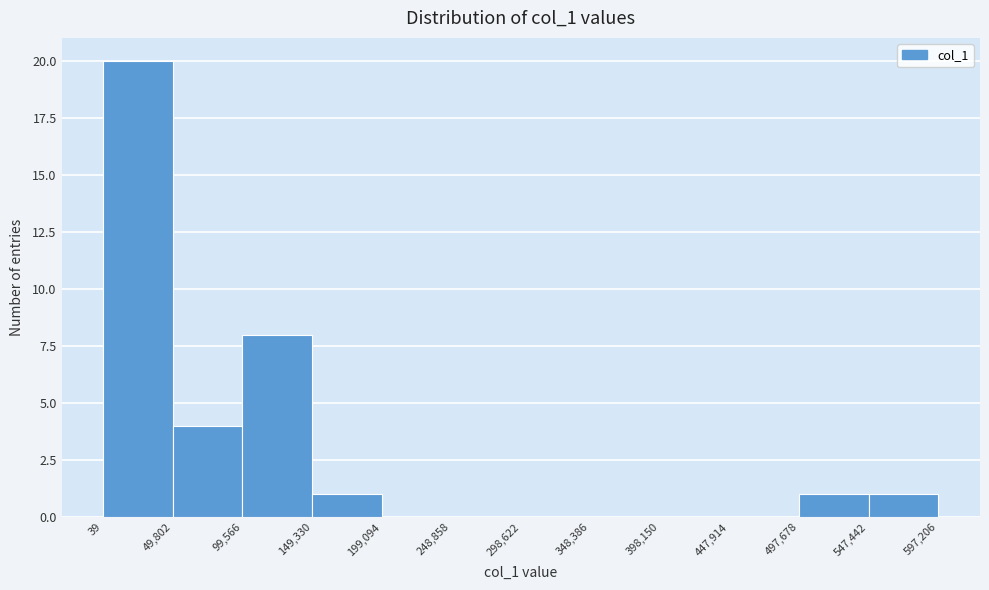

Reading left to right, list every bar in this chart as the range it spans on the x-axis followed by its height. The values are not printed on the chart, so give them approximately, as read against the axis.

39 to 49,802: 20
49,802 to 99,566: 4
99,566 to 149,330: 8
149,330 to 199,094: 1
199,094 to 248,858: 0
248,858 to 298,622: 0
298,622 to 348,386: 0
348,386 to 398,150: 0
398,150 to 447,914: 0
447,914 to 497,678: 0
497,678 to 547,442: 1
547,442 to 597,206: 1